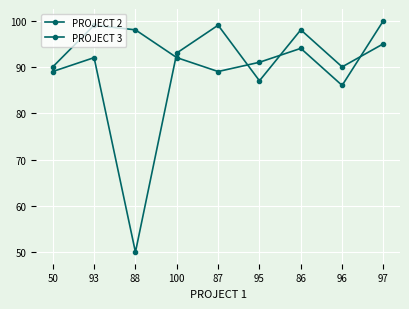

Reading right to left, list all the values displayed in this chart.

PROJECT 2: 100	86	94	91	89	92	98	99	90
PROJECT 3: 95	90	98	87	99	93	50	92	89